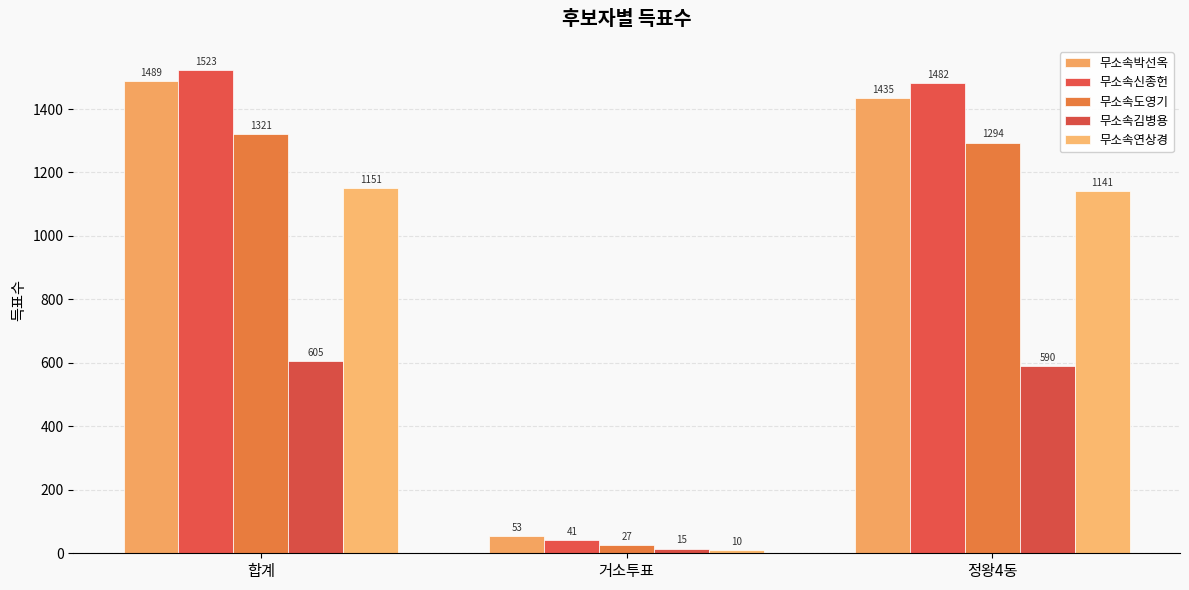

Which label corresponds to the largest value in the chart?

합계